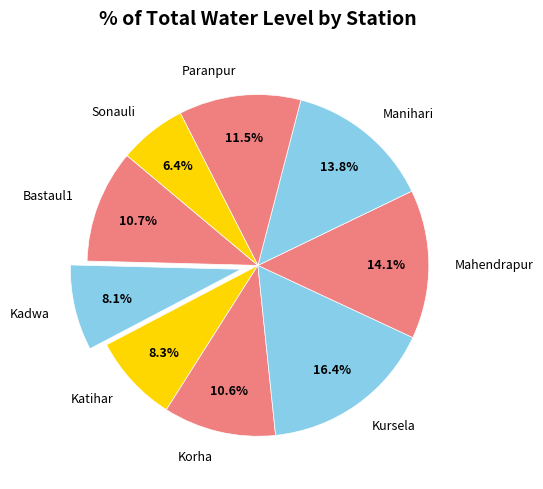

The Kursela slice represents 26% of the pie. True or false?

False